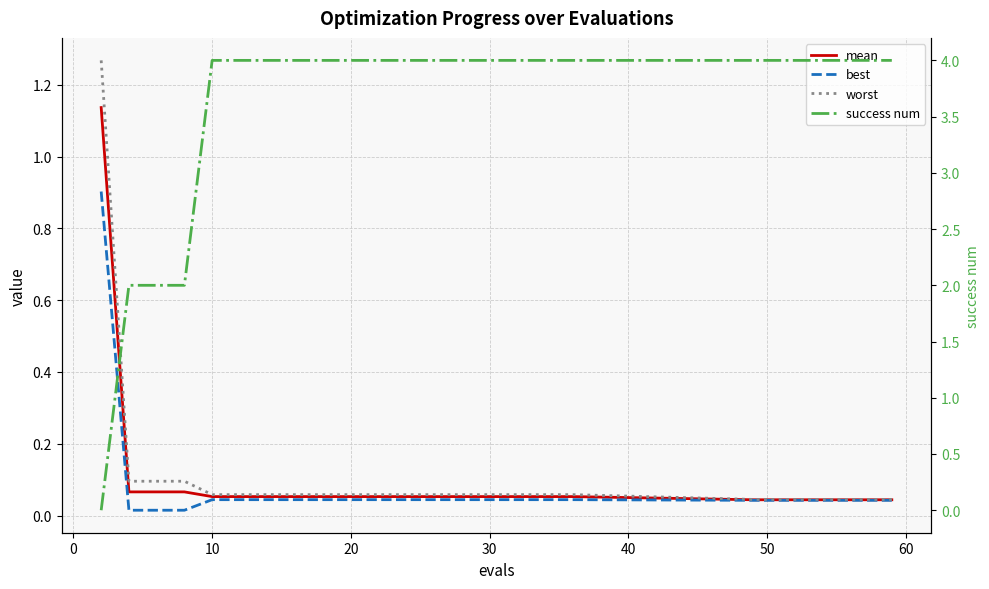

Is the value of success num at 23 greater than the value of worst at −10?

Yes